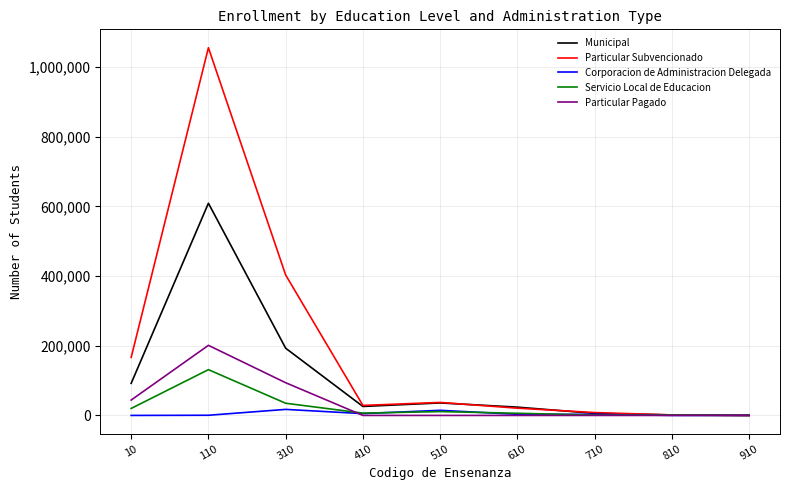

What is the approximate value of Servicio Local de Educacion at 810, to the nearest 100?

800